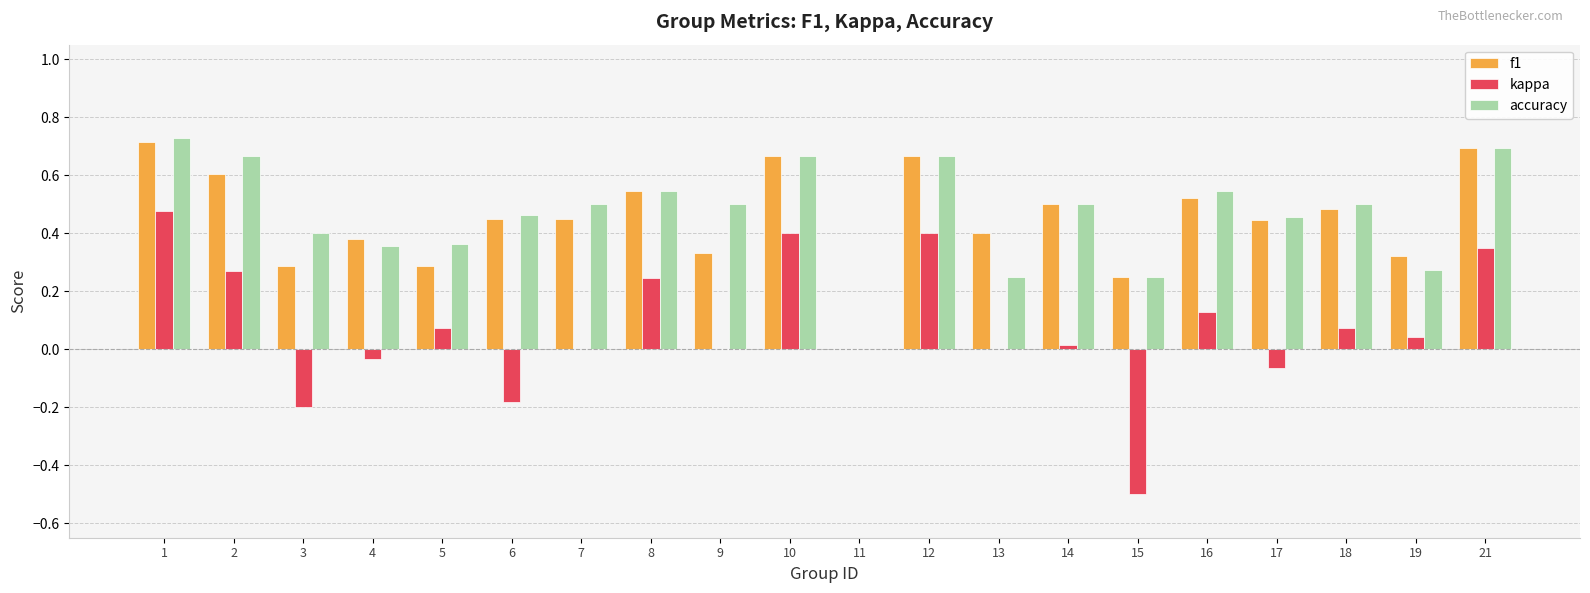

What are all the series names shown in the legend?

f1, kappa, accuracy